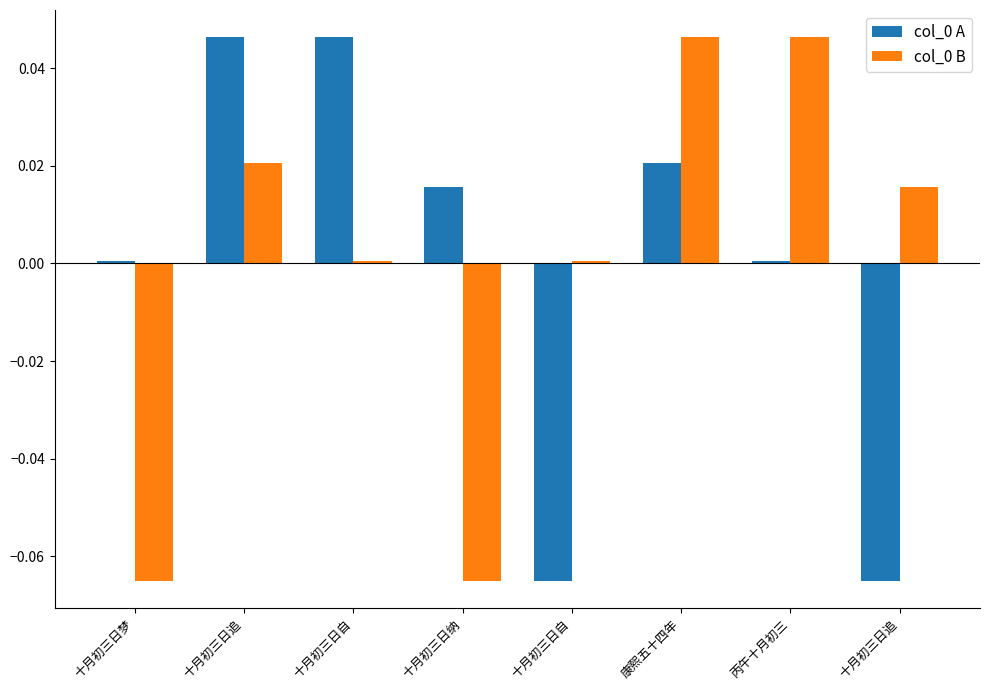

What is the difference between the maximum and second lowest values in the col_0 B series?

0.1